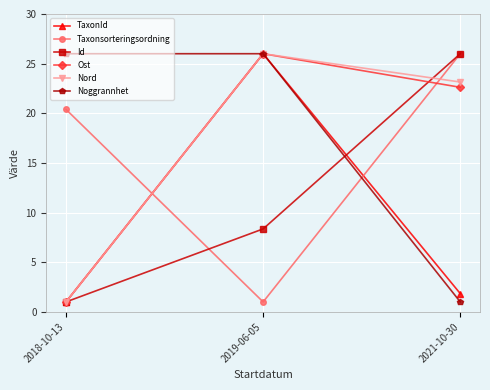

At which label is Noggrannhet closest to 13?

2021-10-30